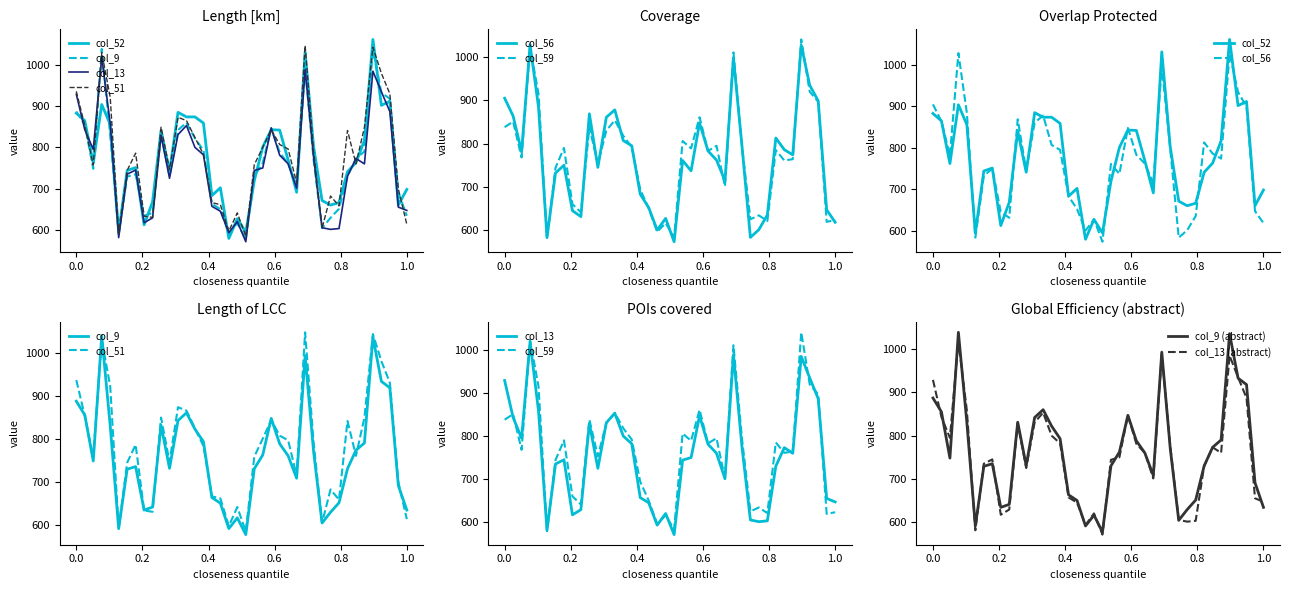

Does the chart display data point markers on the line(s)?

No